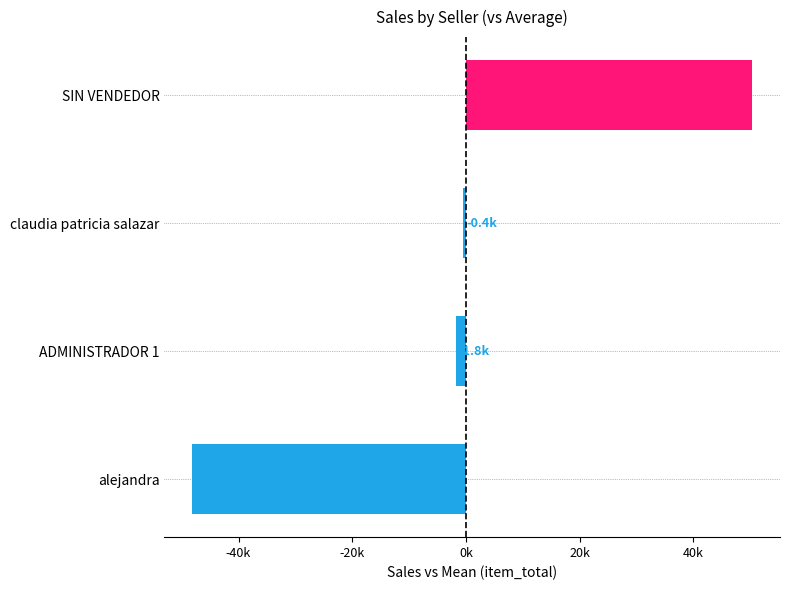

Rank the categories by value from lowest to highest.

alejandra, ADMINISTRADOR 1, claudia patricia salazar, SIN VENDEDOR